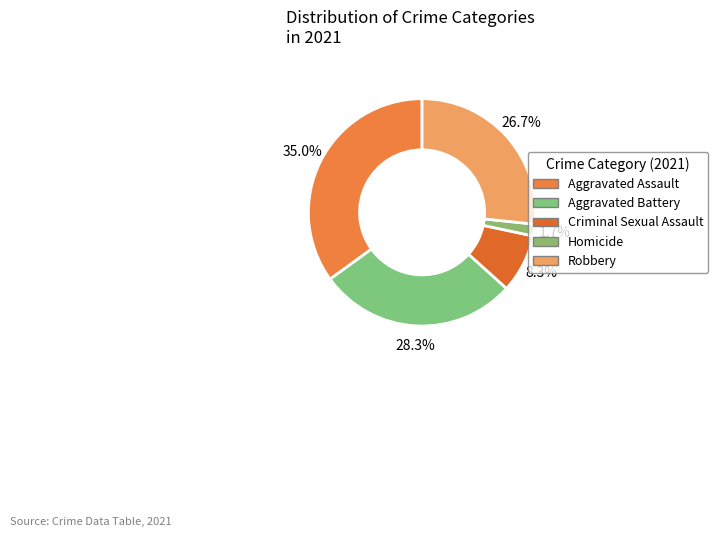

How many segments does this pie chart have?

5